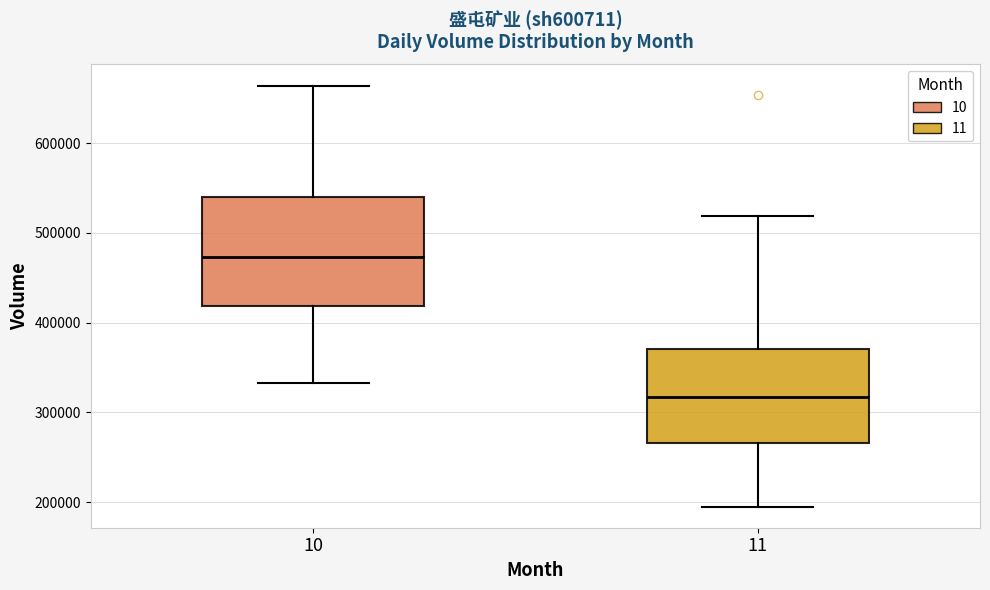

Where does the lower whisker of the box at x = 10 end on the y-axis? The values are not printed on the chart, so give them approximately, as read against the axis.

330000